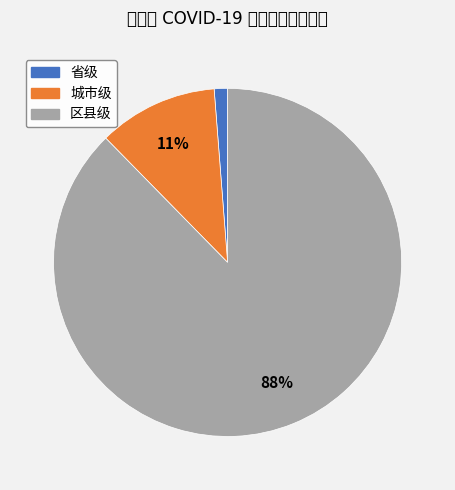

Rank the categories by value from lowest to highest.

省级, 城市级, 区县级